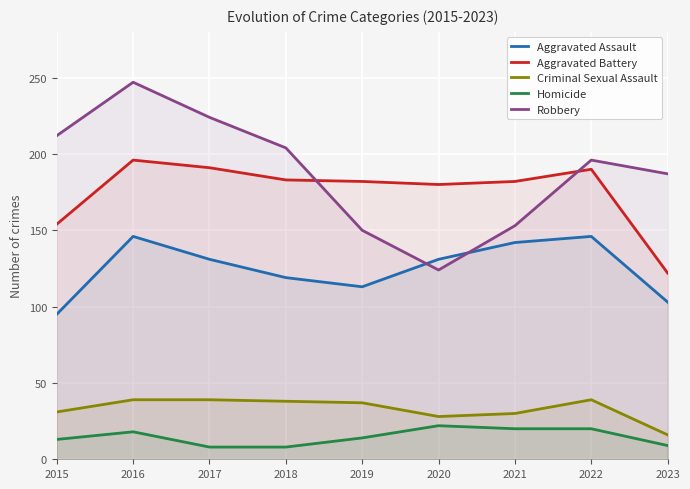

What is the value of the Homicide point at the 9th from the left?

9